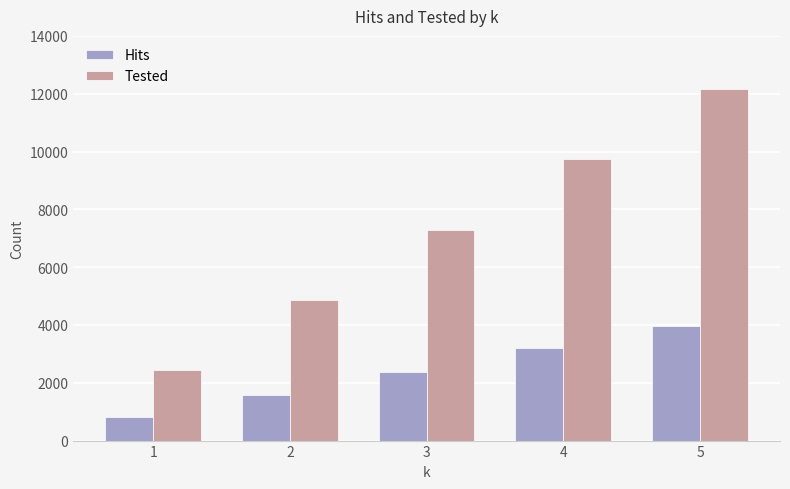

What is the difference between the highest and lowest values at 2?

3272